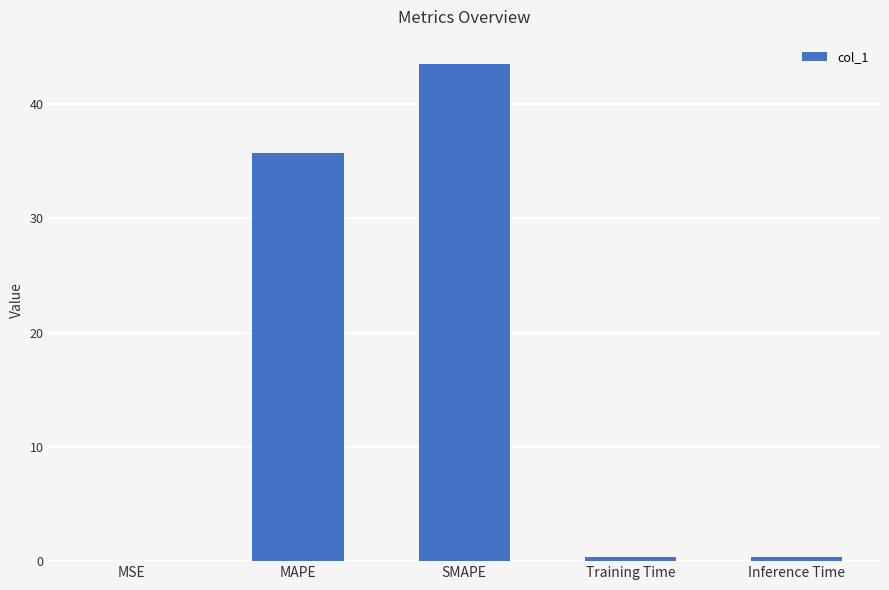

At which label is the value closest to 21?

MAPE